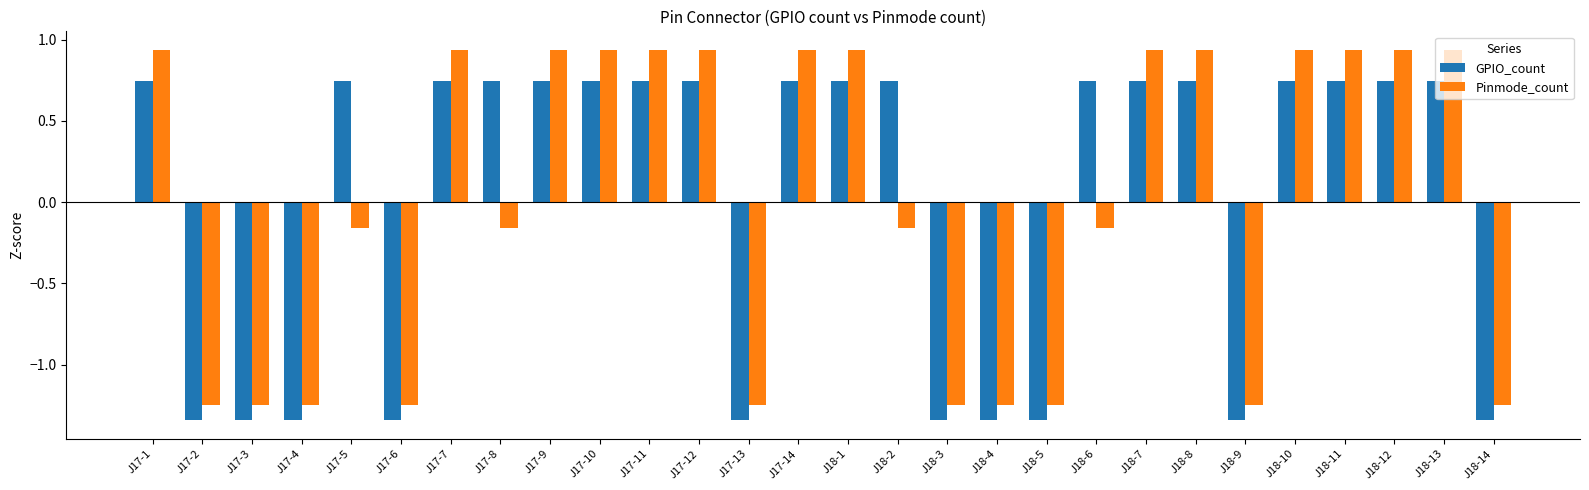

Which series has the widest spread of values?

Pinmode_count